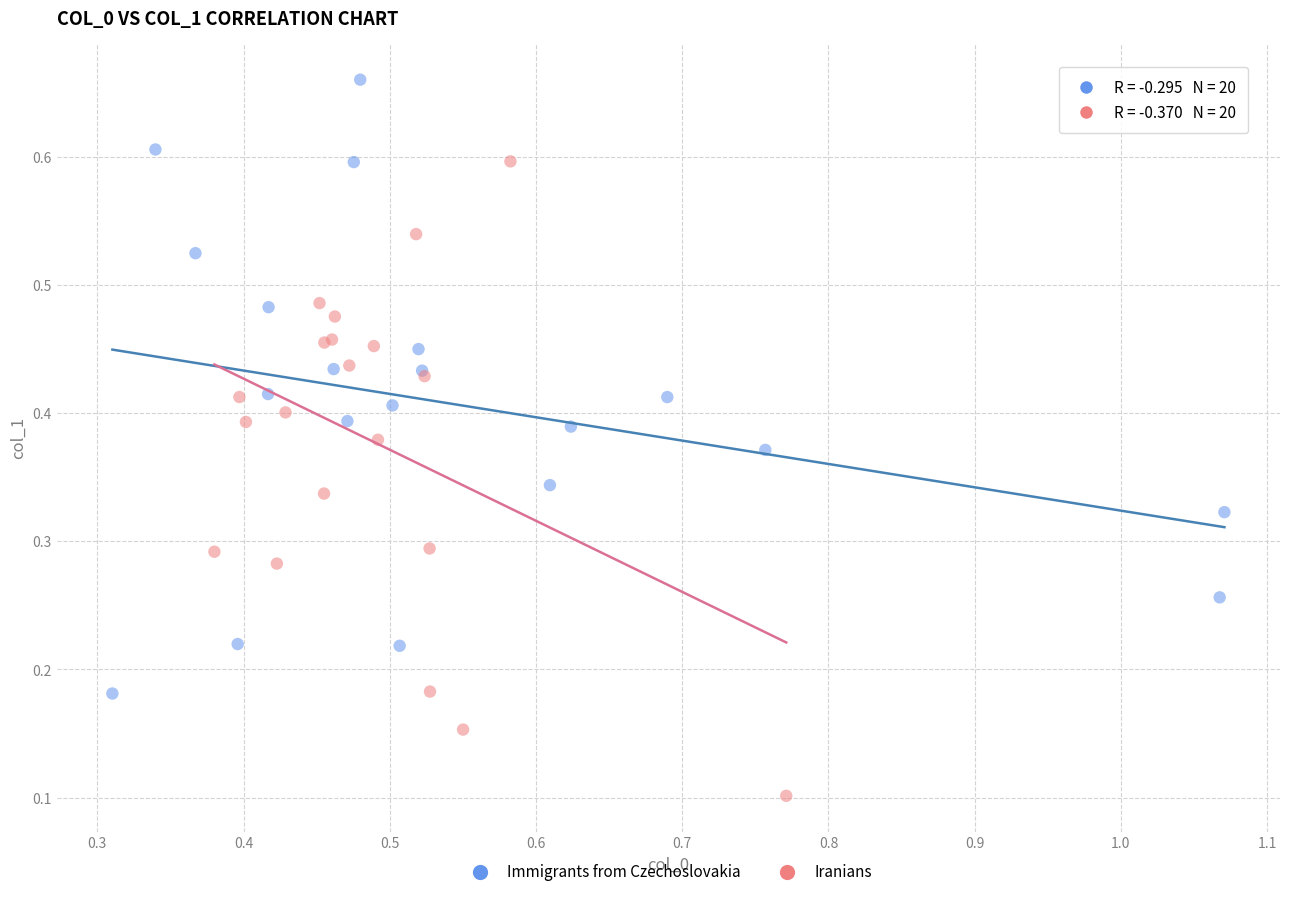

Which series reaches the maximum Y coordinate?

Immigrants from Czechoslovakia